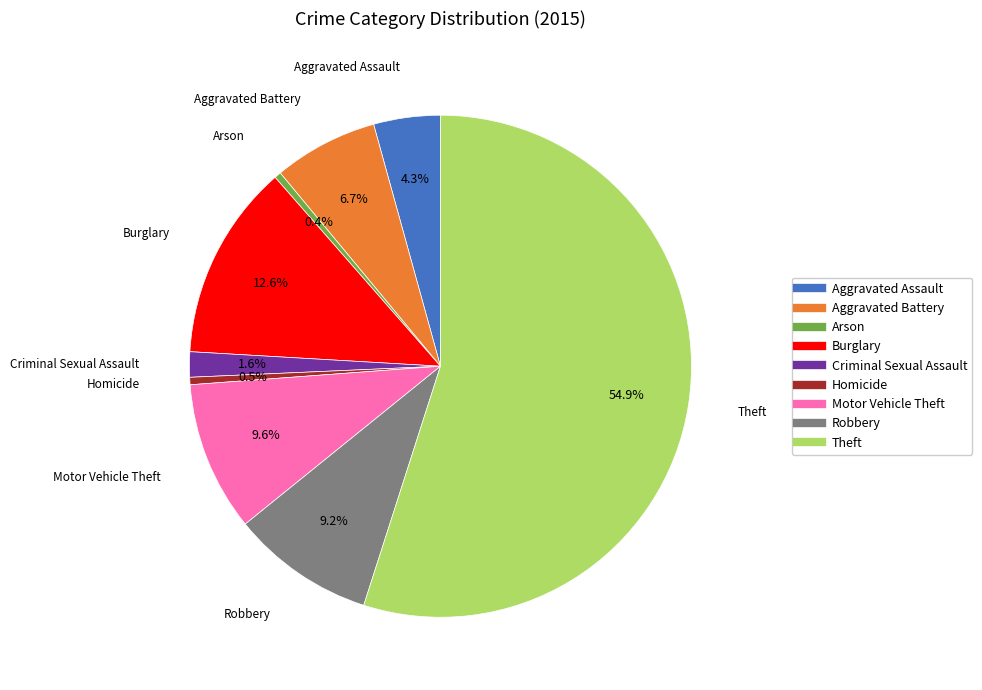

What percentage is the Theft slice, to the nearest percent?

55%